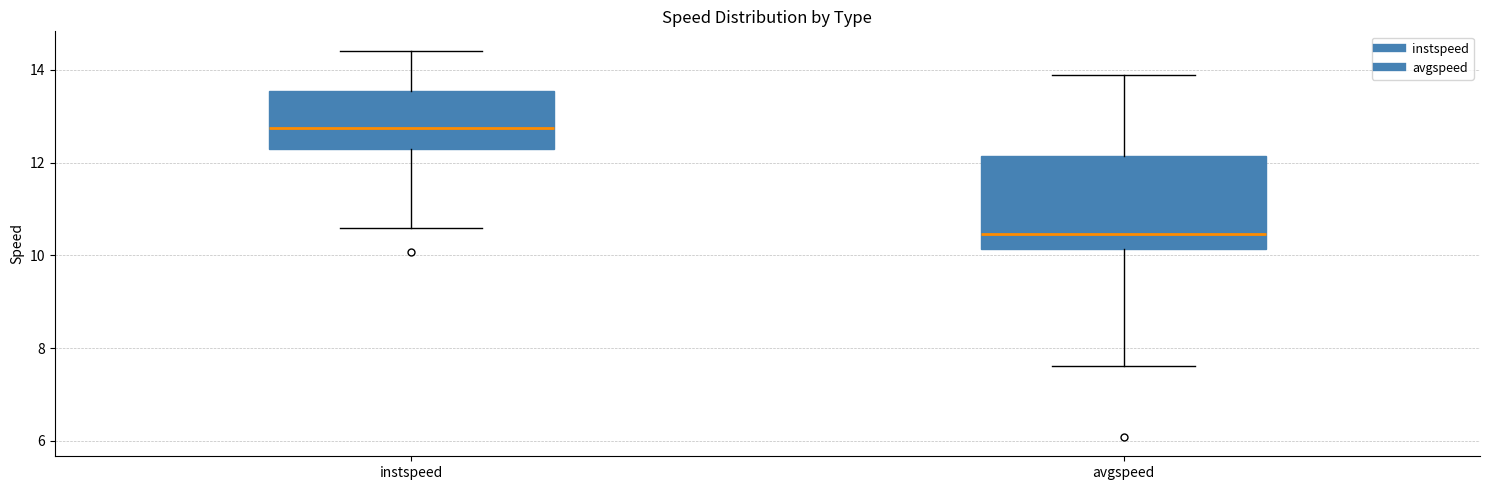

Reading left to right, read every box against the y-axis: the position of its median line, the range the box covers, and the ends of its whiskers. The values are not printed on the chart, so give them approximately, as read against the axis.

instspeed: median 12.8, box 12.4 to 13.6, whiskers 10.6 to 14.4
avgspeed: median 10.4, box 10.2 to 12.2, whiskers 7.6 to 13.8